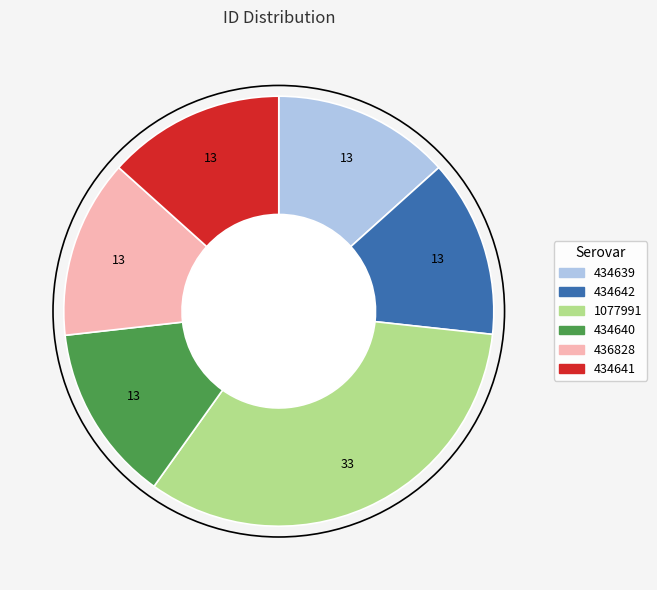

Is there any slice that represents more than half of the pie?

No